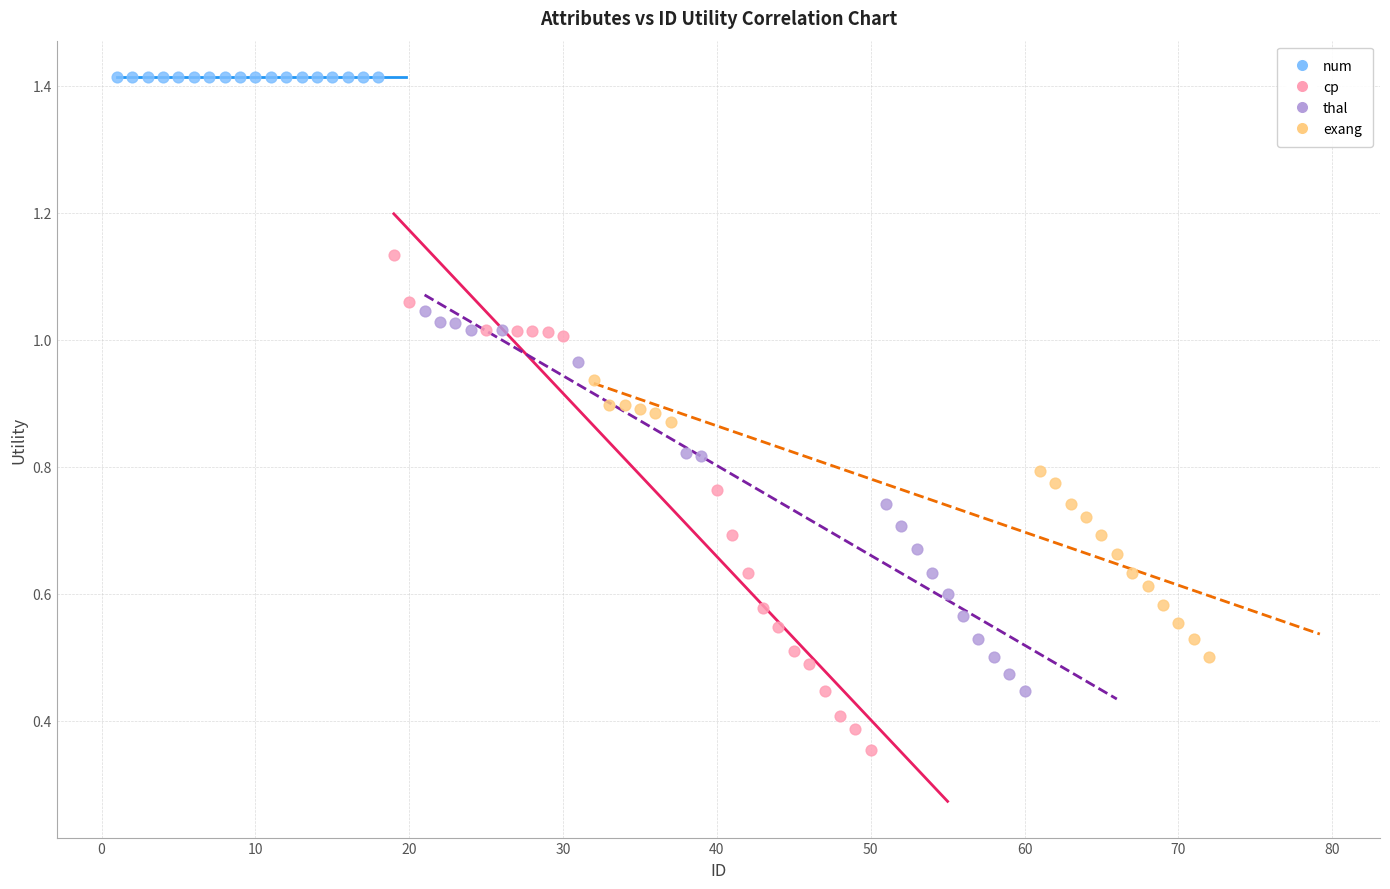

Which series reaches the maximum Y coordinate?

num